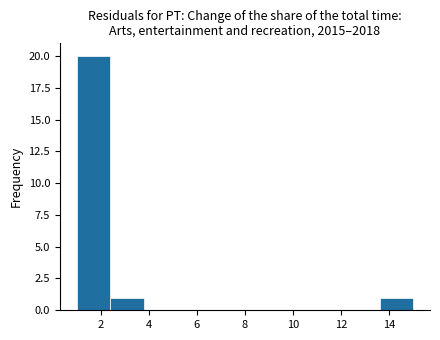

Reading left to right, transcribe this chart: for each bar, give the range it covers on the x-axis and its height. The values are not printed on the chart, so give them approximately, as read against the axis.

1.0 to 2.4: 20
2.4 to 3.8: 1
3.8 to 5.2: 0
5.2 to 6.6: 0
6.6 to 8.0: 0
8.0 to 9.4: 0
9.4 to 10.8: 0
10.8 to 12.2: 0
12.2 to 13.6: 0
13.6 to 15.0: 1